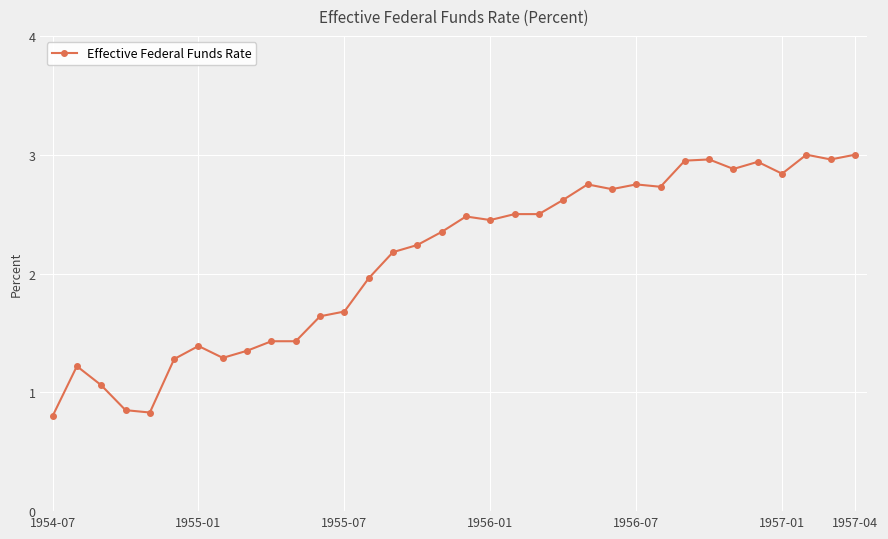

What is the sum of all values?

72.0